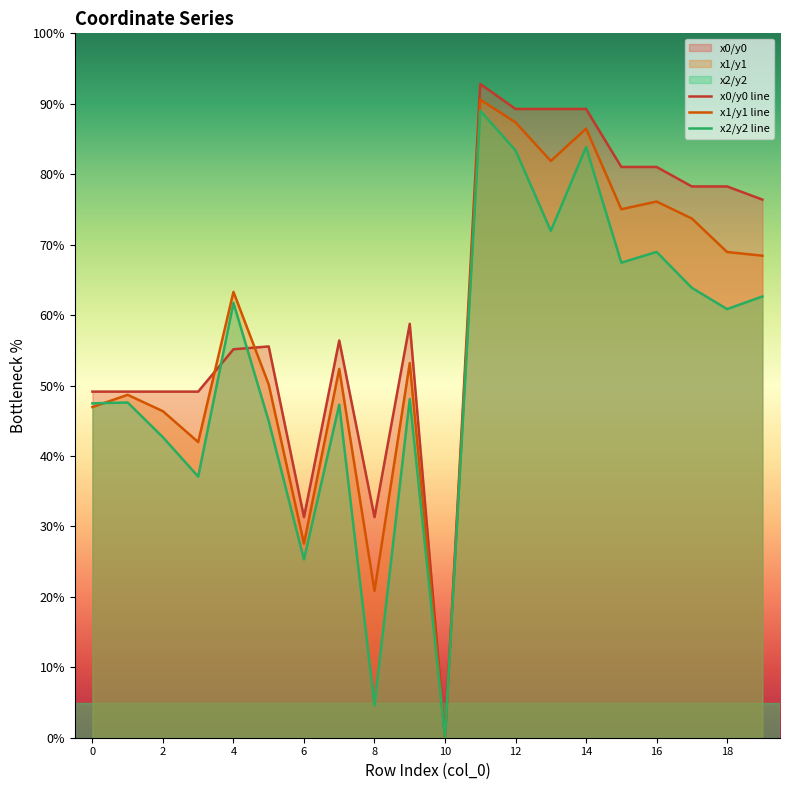

Rank the series by their average value, from highest to lowest.

x0/y0 line, x1/y1 line, x2/y2 line